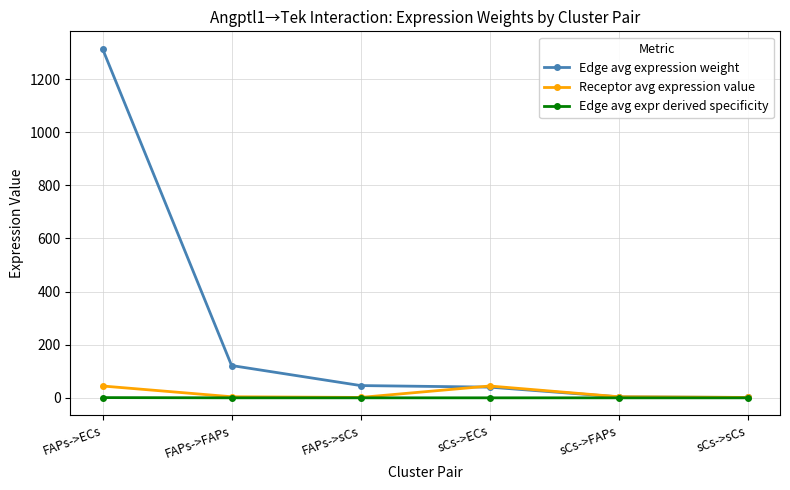

Rank the series by their maximum value, from highest to lowest.

Edge avg expression weight, Receptor avg expression value, Edge avg expr derived specificity